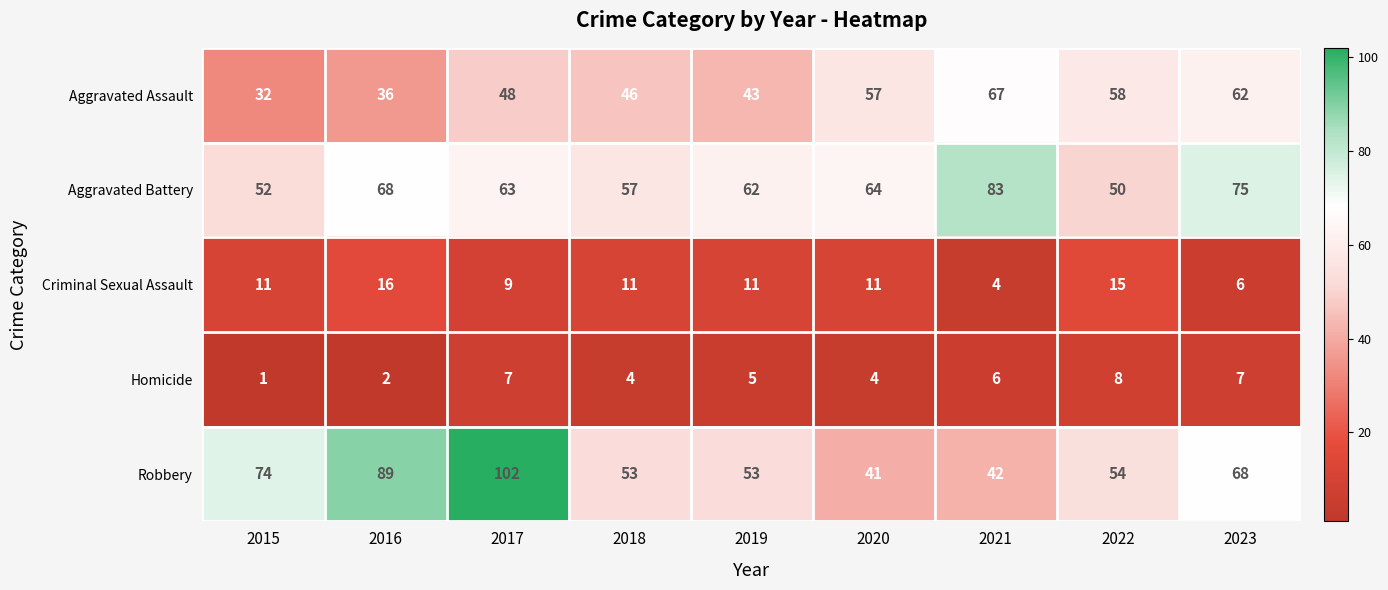

True or false: Homicide has a value of 5 at 2019.

True